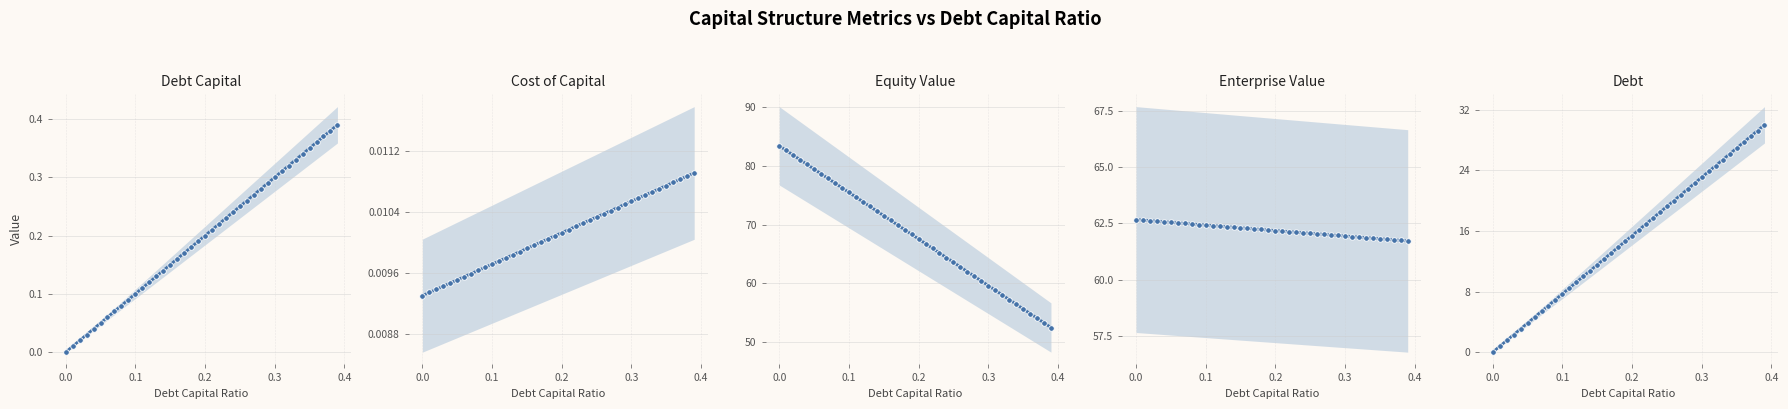

Is this an area chart (filled region under the line)?

No